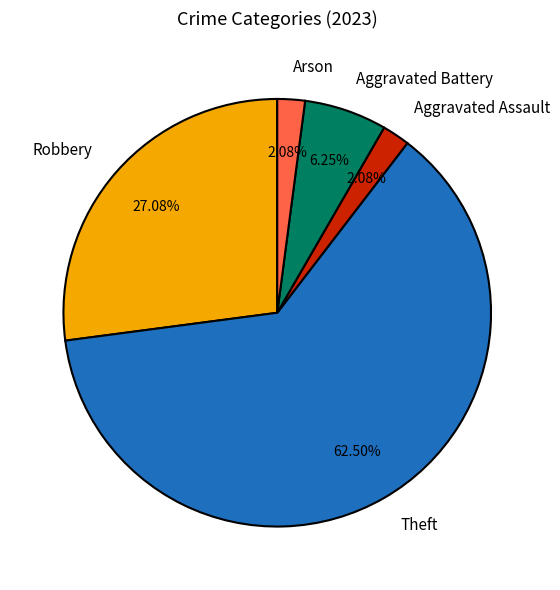

Approximately how many times larger is the value at Robbery compared to Aggravated Assault?

13.0